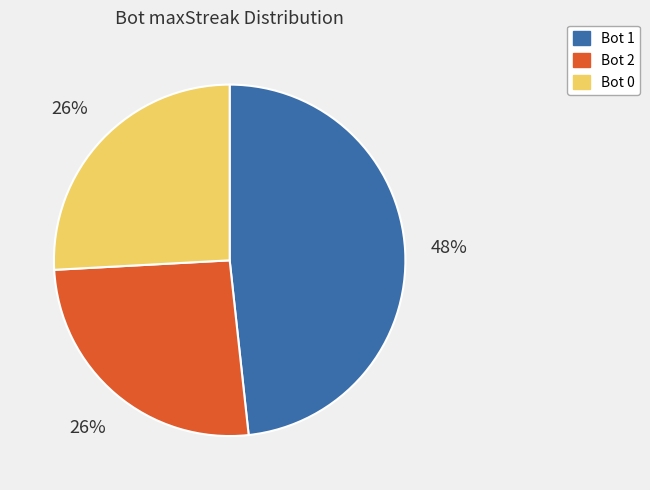

To the nearest percent, what is the average slice percentage?

33%